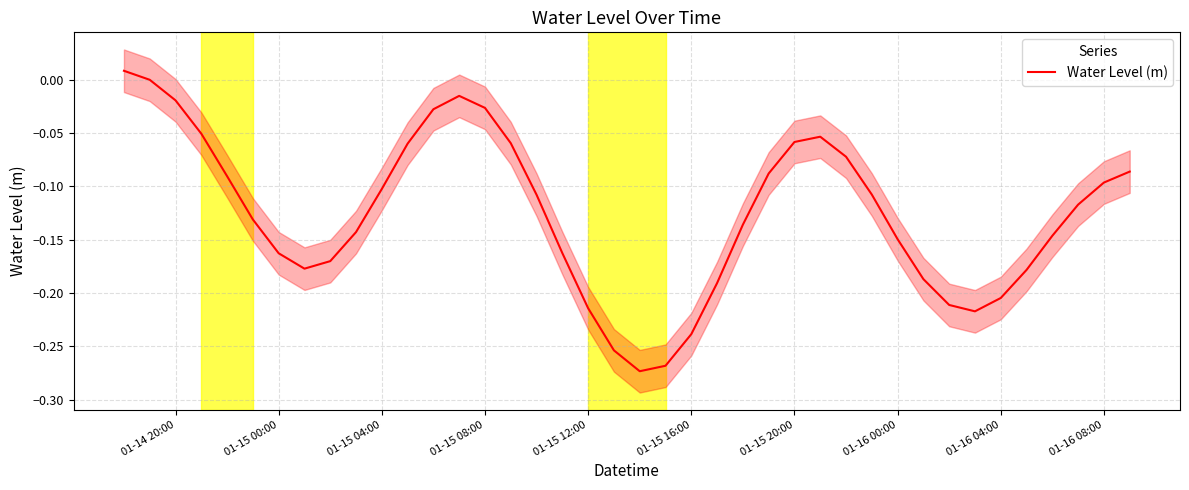

How many values are above zero?

2